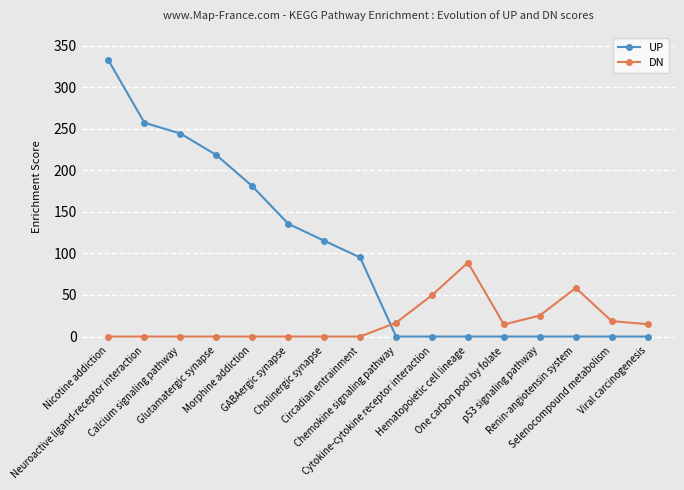

At which category is the sum across all series the highest?

Nicotine addiction